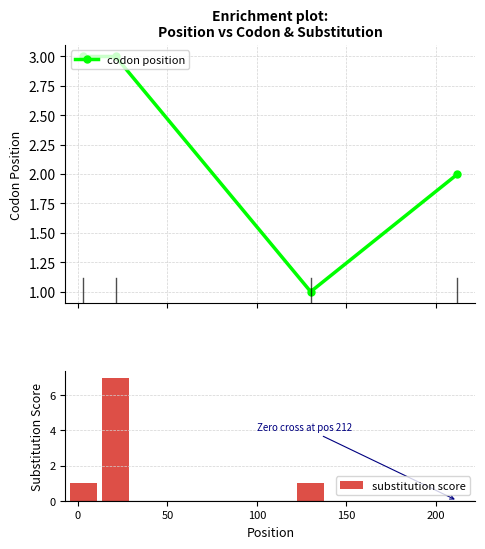

Reading left to right, transcribe all the data shown in this chart.

codon position: 3	3	1	2
substitution score: 1	7	1	0